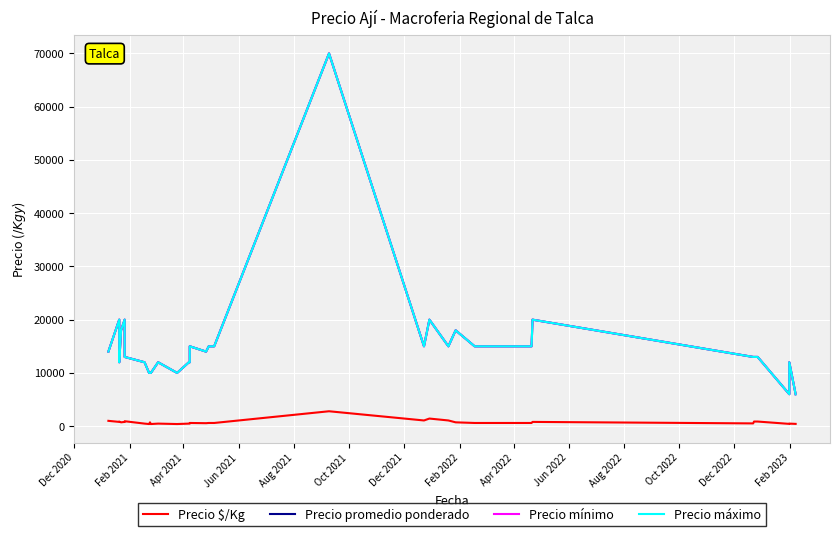

At which label is Precio promedio ponderado closest to 38000?

Feb 2021